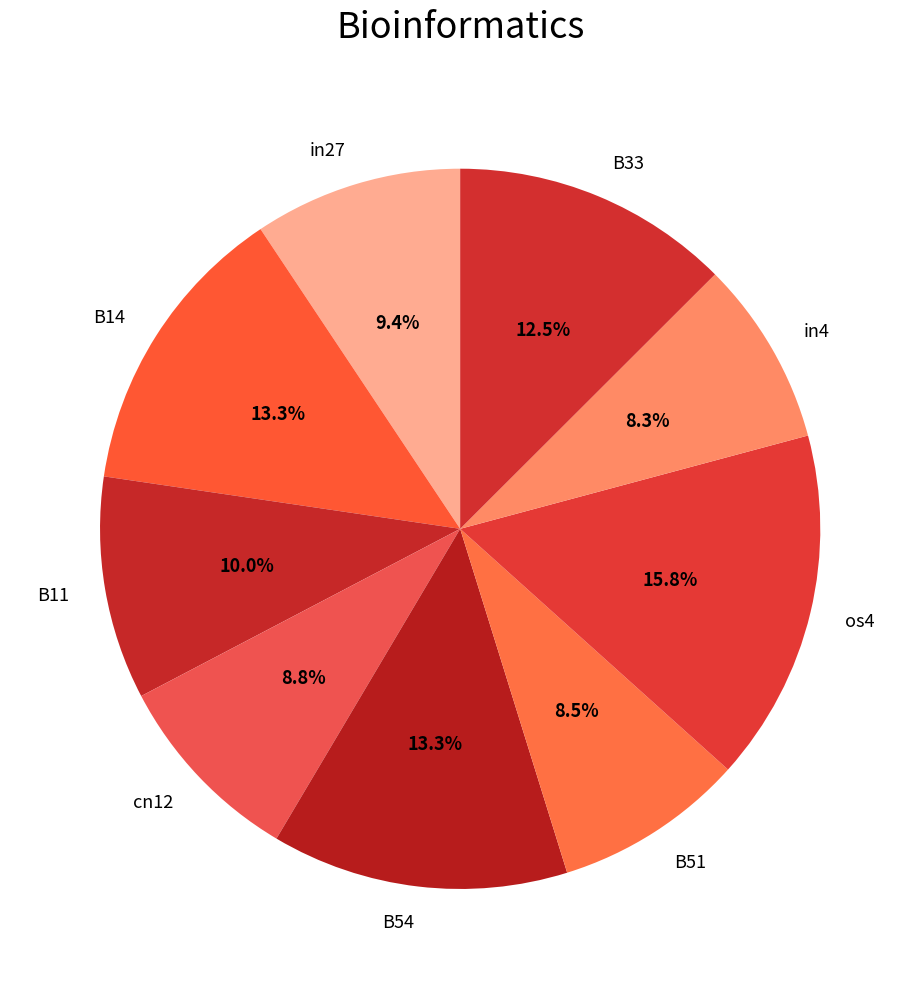

Is B14 the majority of the pie?

No